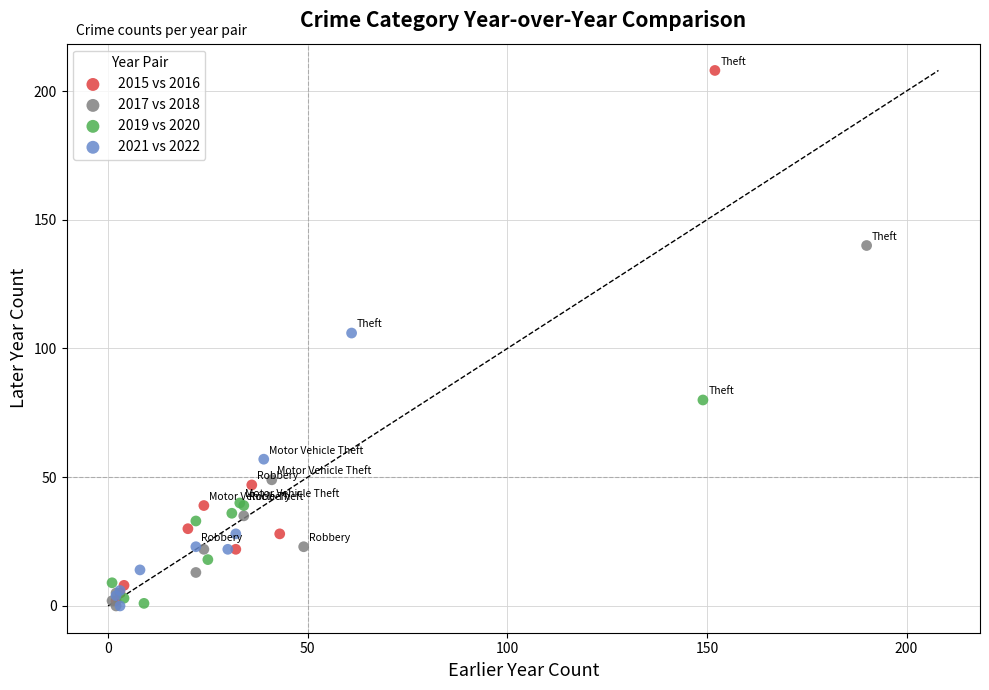

Which series has the widest spread of Y values?

2015 vs 2016